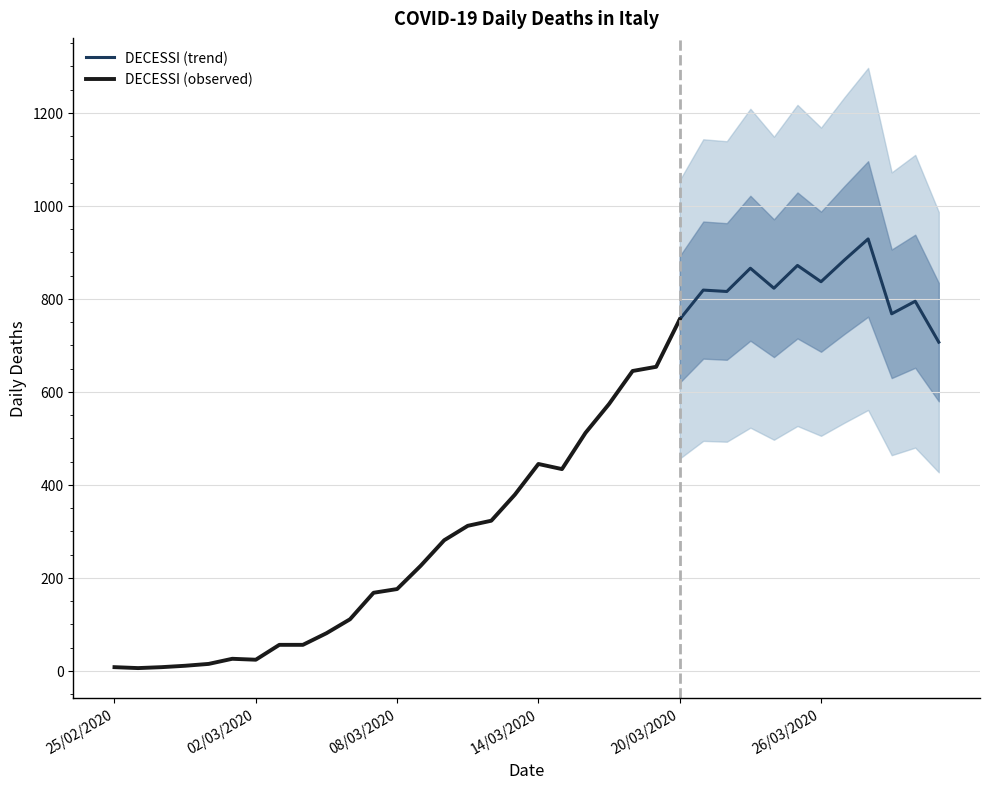

Reading left to right, list all the values displayed in this chart.

25/02/2020=8	26/02/2020=6	27/02/2020=8	28/02/2020=11	29/02/2020=15	01/03/2020=26	02/03/2020=24	03/03/2020=56	04/03/2020=56	05/03/2020=81	06/03/2020=111	07/03/2020=168	08/03/2020=176	09/03/2020=226	10/03/2020=281	11/03/2020=312	12/03/2020=323	13/03/2020=379	14/03/2020=445	15/03/2020=434	16/03/2020=512	17/03/2020=574	18/03/2020=645	19/03/2020=654	20/03/2020=756	21/03/2020=819	22/03/2020=816	23/03/2020=866	24/03/2020=823	25/03/2020=872	26/03/2020=837	27/03/2020=884	28/03/2020=929	29/03/2020=768	30/03/2020=795	31/03/2020=707